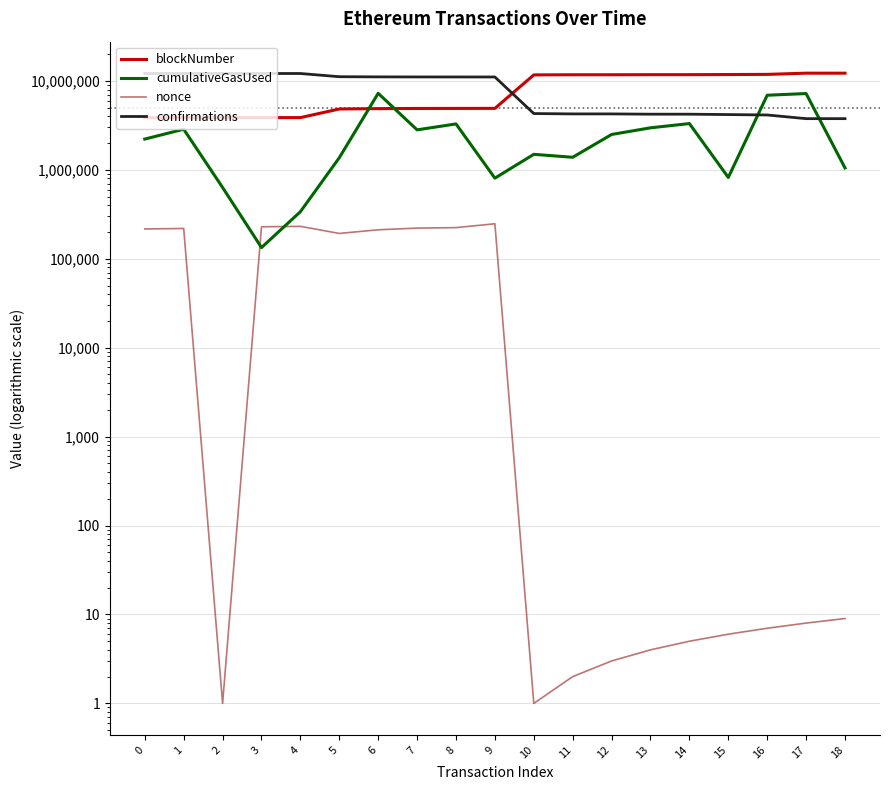

Reading left to right, list all the values displayed in this chart.

blockNumber: 0=3855513	1=3857382	2=3862726	3=3864003	4=3866100	5=4831791	6=4876524	7=4898085	8=4903253	9=4909611	10=11681943	11=11721376	12=11721638	13=11751073	14=11751939	15=11792780	16=11837813	17=12212736	18=12212794
cumulativeGasUsed: 0=2216973	1=2861252	2=632837	3=133551	4=338238	5=1367238	6=7252071	7=2815019	8=3282255	9=806151	10=1493680	11=1383915	12=2497246	13=2967104	14=3312956	15=820889	16=6900308	17=7206927	18=1050638
nonce: 0=216275	1=219055	2=1	3=228799	4=231442	5=192628	6=211708	7=221129	8=223881	9=247498	10=1	11=2	12=3	13=4	14=5	15=6	16=7	17=8	18=9
confirmations: 0=12119677	1=12117808	2=12112464	3=12111187	4=12109090	5=11143399	6=11098666	7=11077105	8=11071937	9=11065579	10=4293247	11=4253814	12=4253552	13=4224117	14=4223251	15=4182410	16=4137377	17=3762454	18=3762396